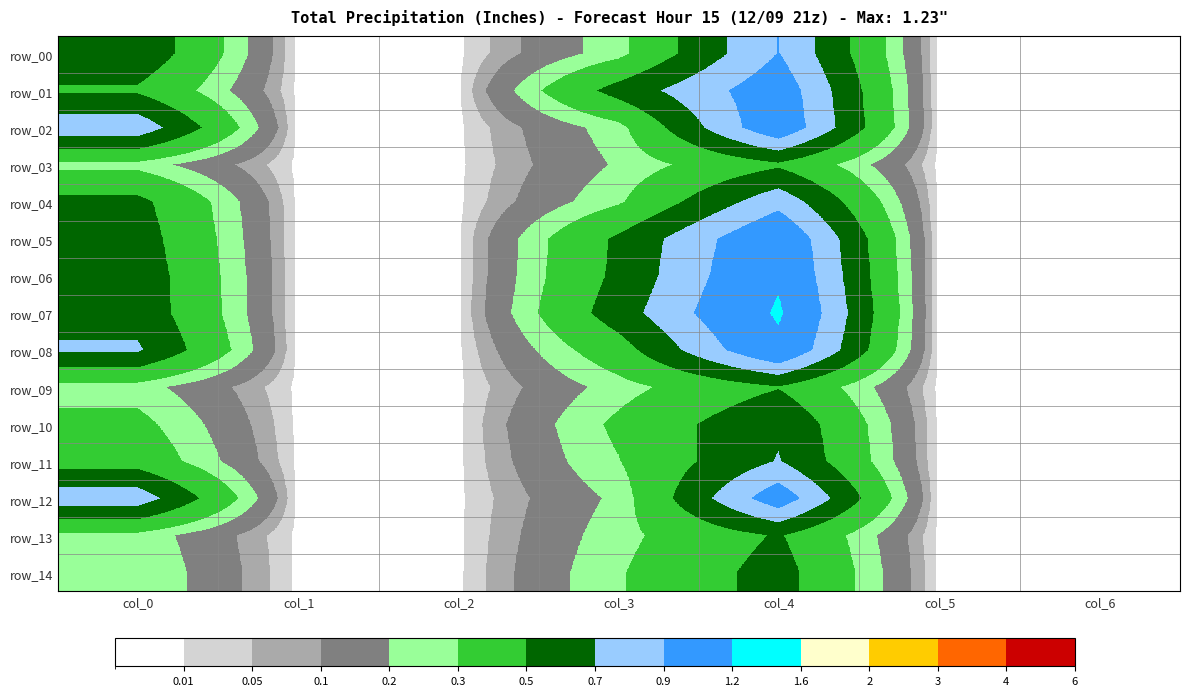

What is the greatest value displayed?

1.2